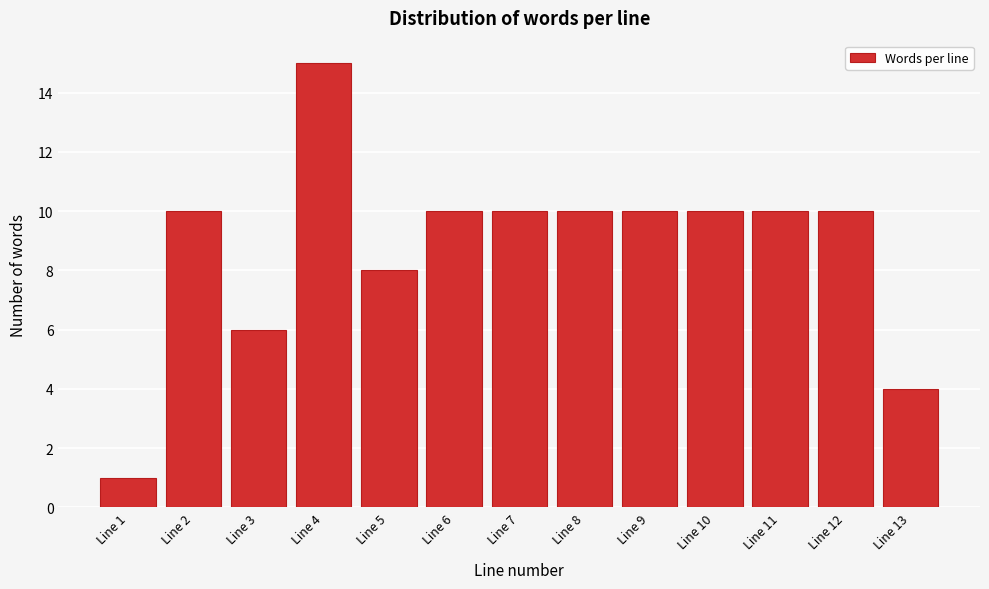

What is the height of the bar covering 3.5 to 4.5 on the x-axis? The values are not printed on the chart, so give them approximately, as read against the axis.

15